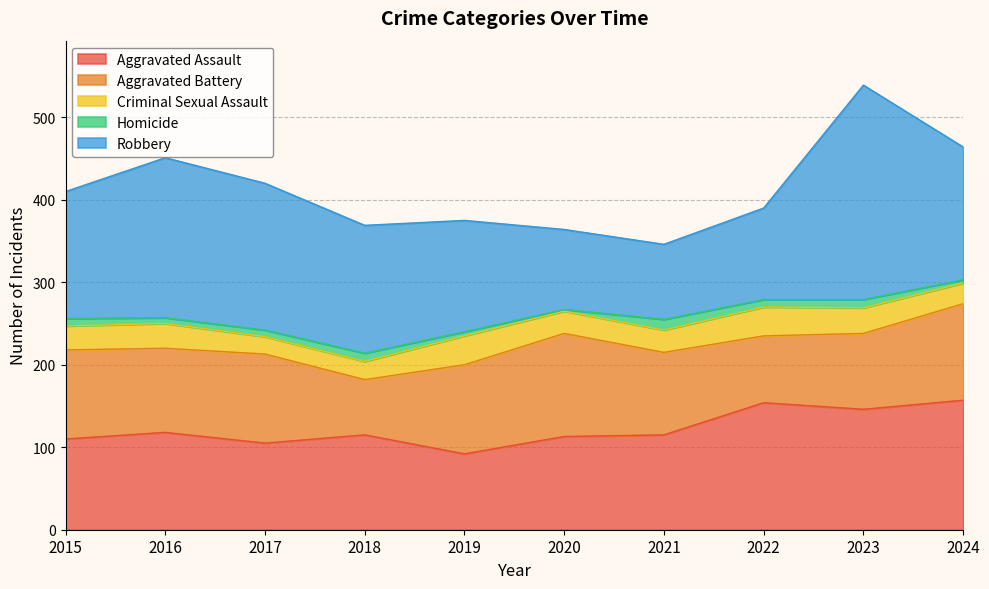

At which category does Criminal Sexual Assault reach its first local valley?

2017